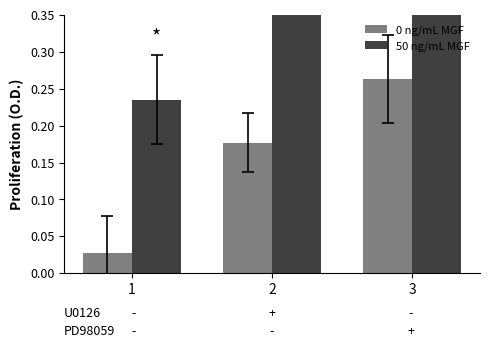

The 50 ng/mL MGF series shows 0.5 at 3. True or false?

True